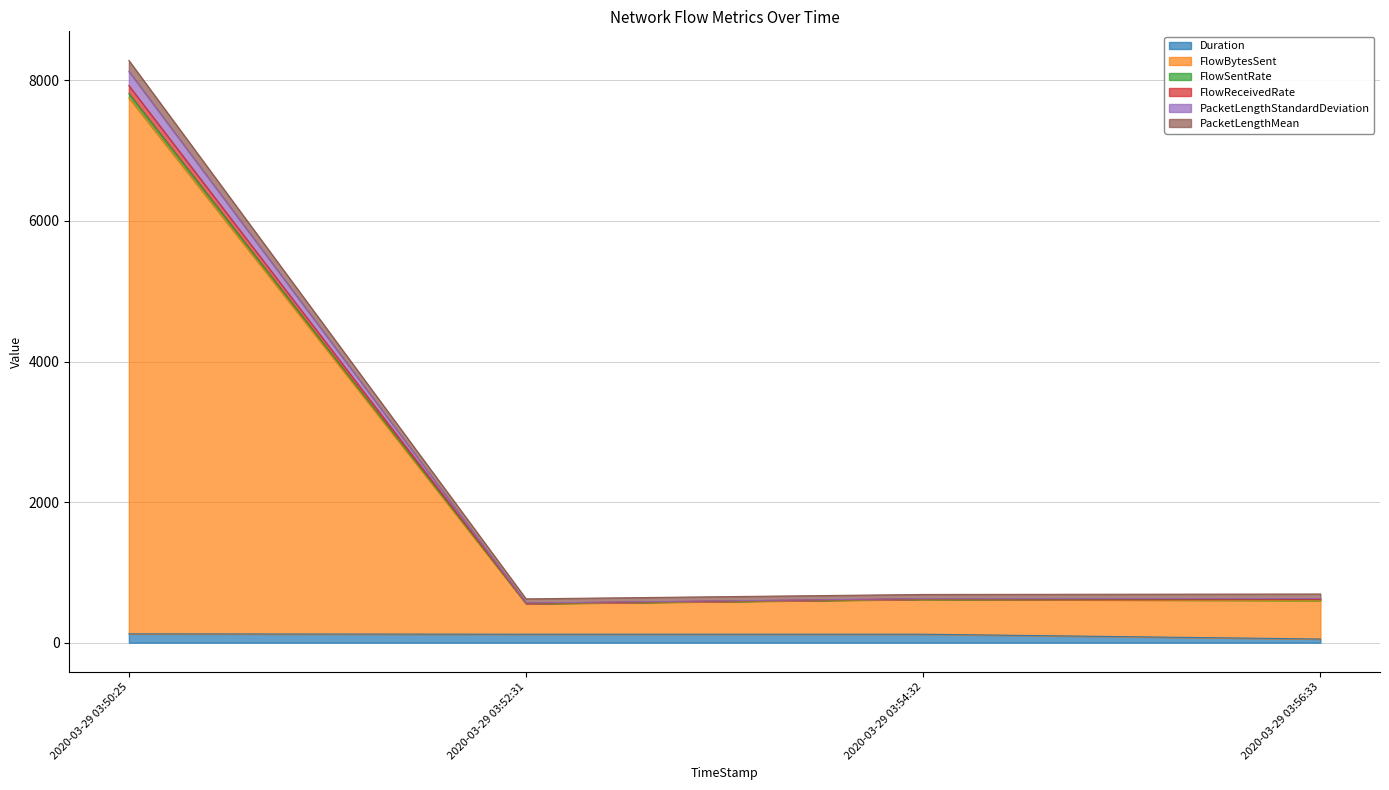

At which label does FlowBytesSent reach its peak?

2020-03-29 03:50:25